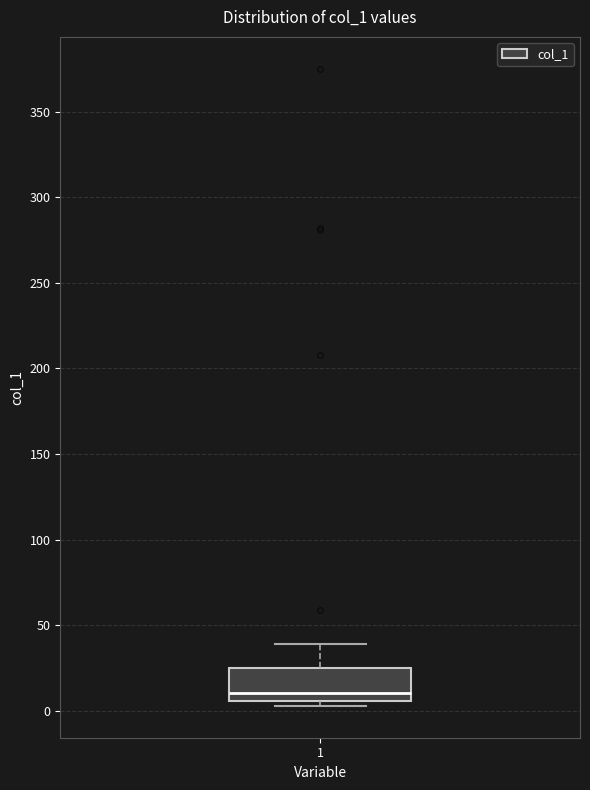

Where does the median line of the box at x = 1 sit on the y-axis? The values are not printed on the chart, so give them approximately, as read against the axis.

10